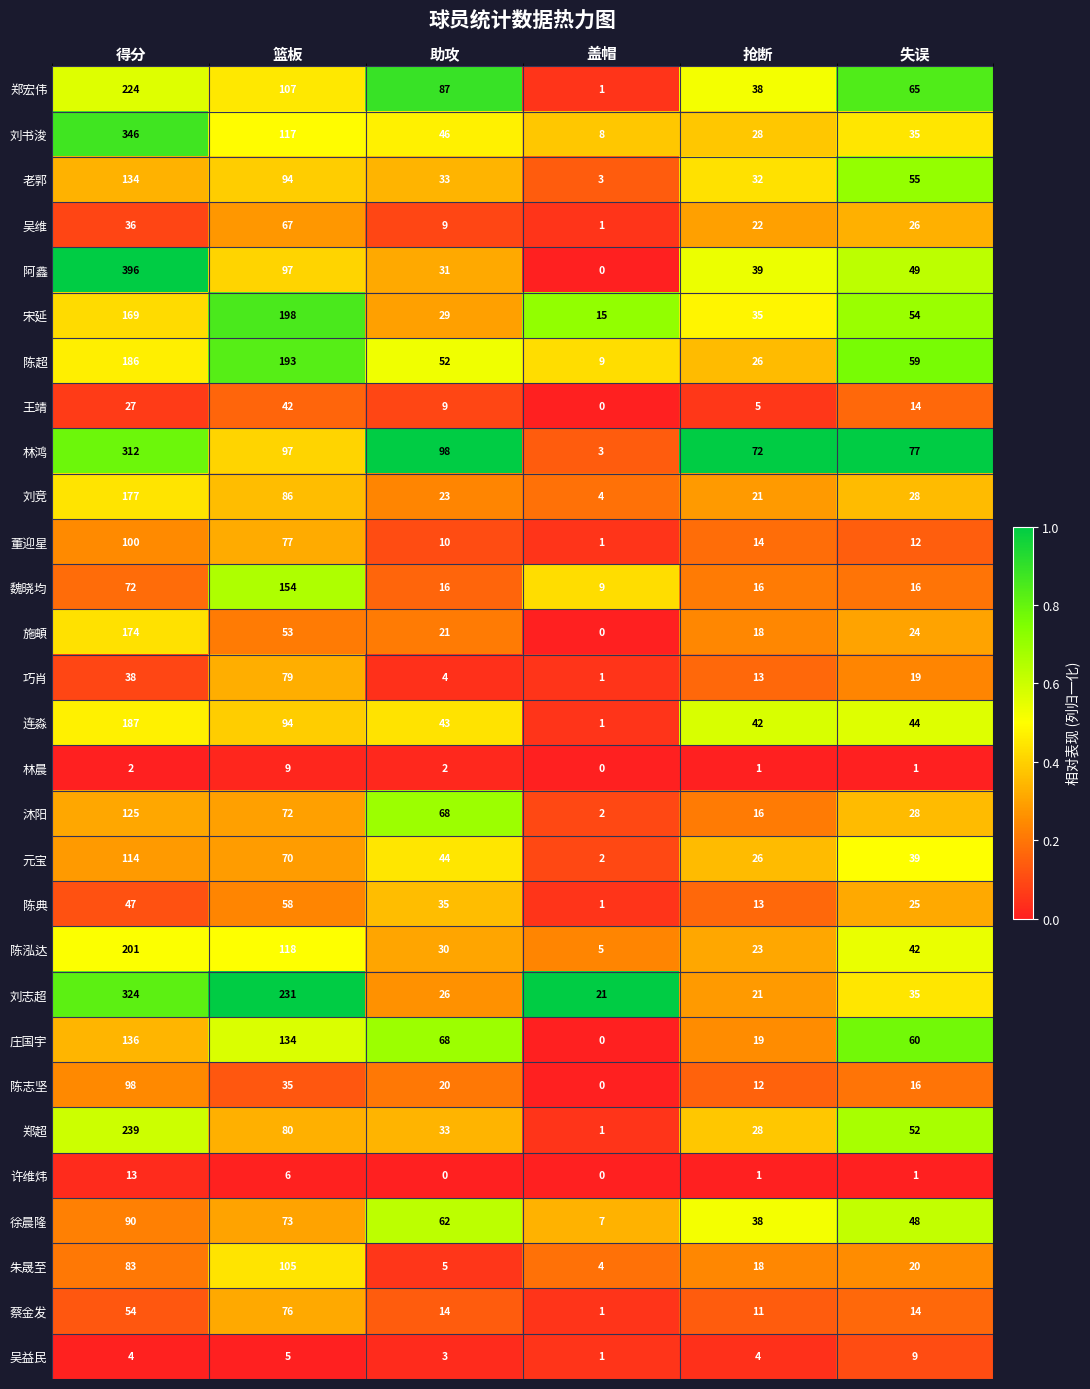

At which label does 连淼 first exceed 44?

得分